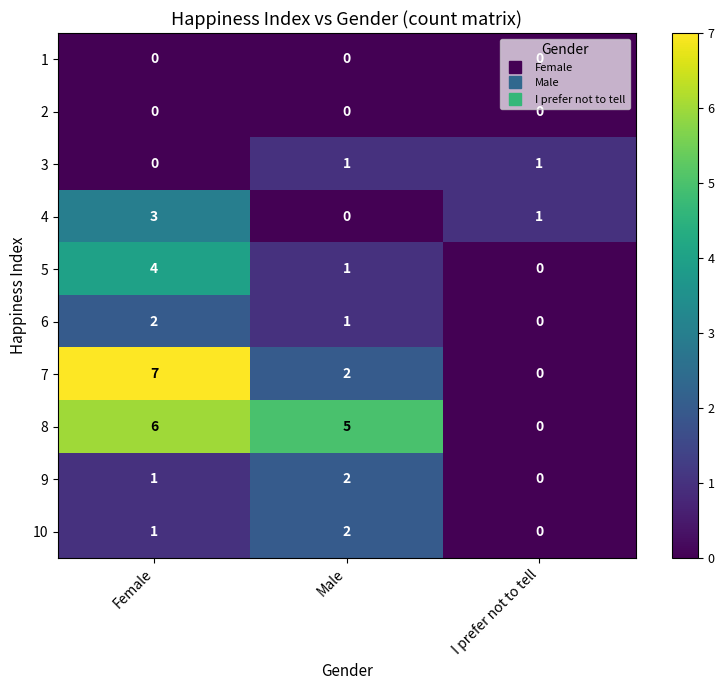

How many series are shown in this chart?

10